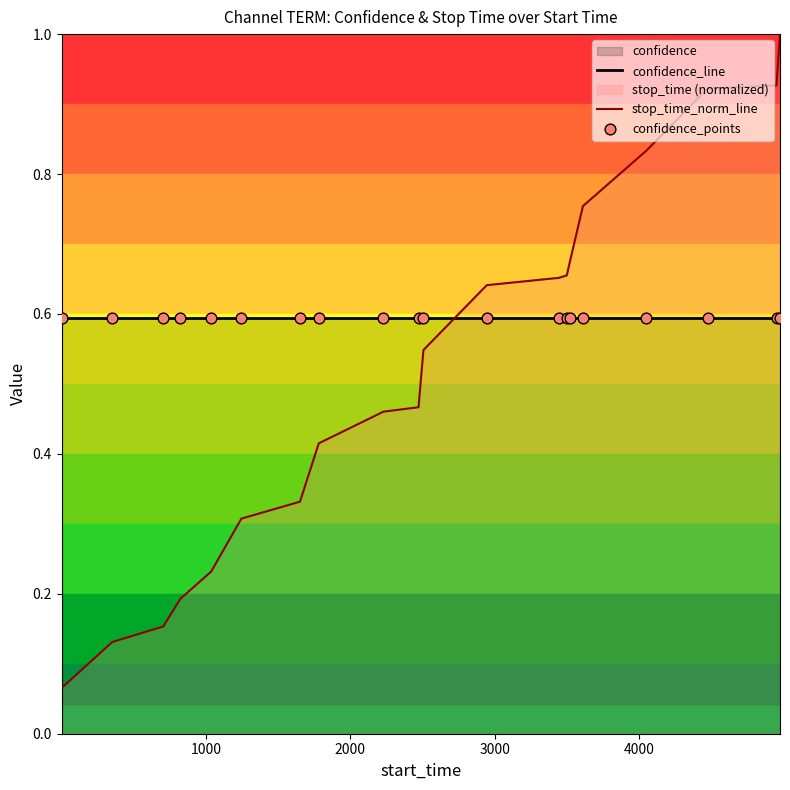

Which series has the largest range (max minus min)?

stop_time_norm_line